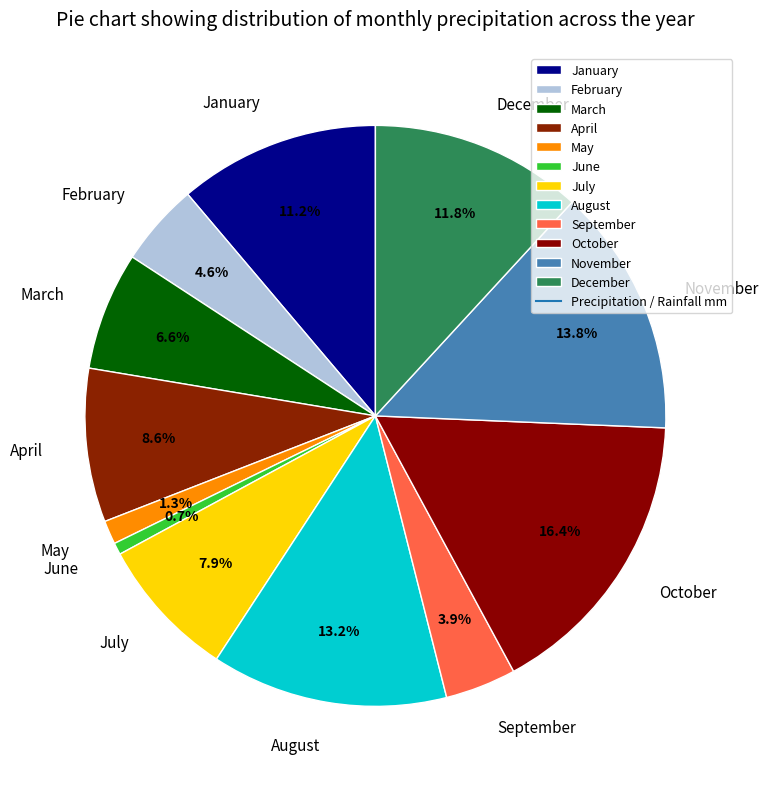

Is it true that August is 13% of the pie?

True